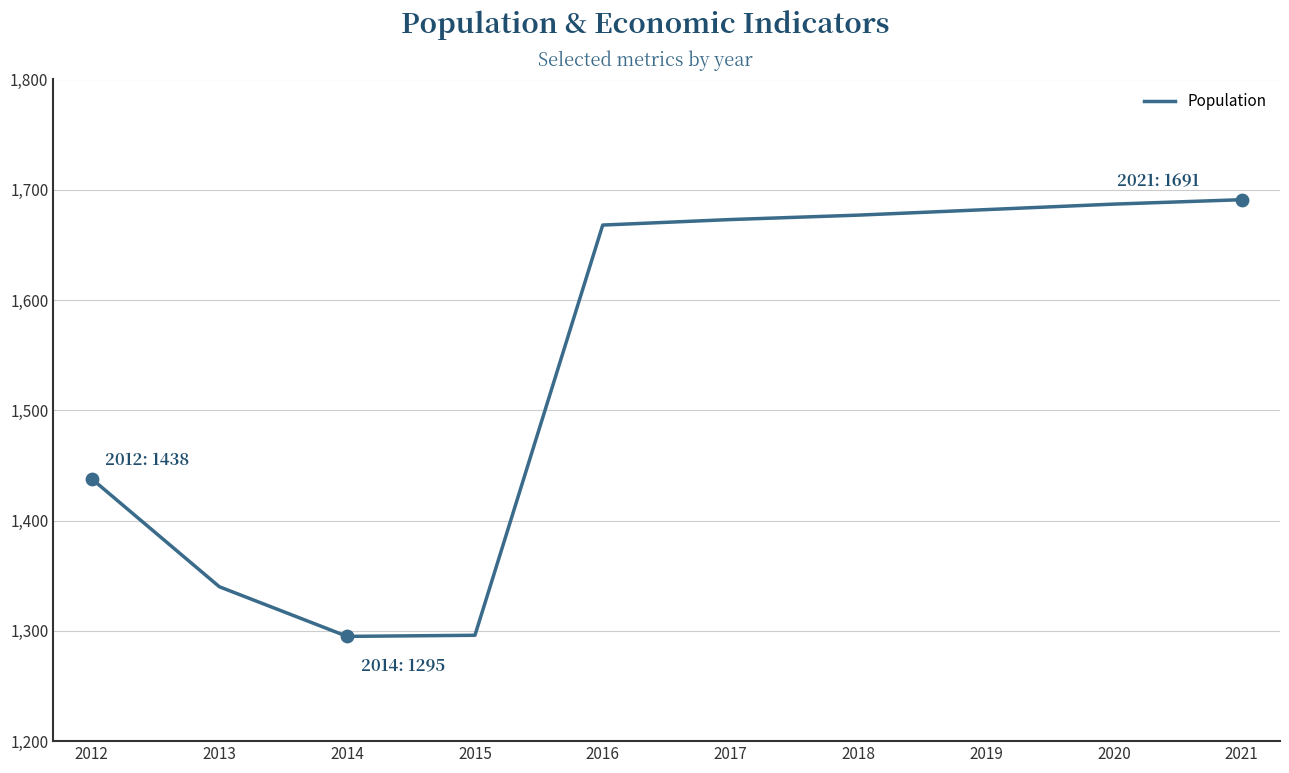

Approximately how many times larger is the value at 2012 compared to 2017?

0.9